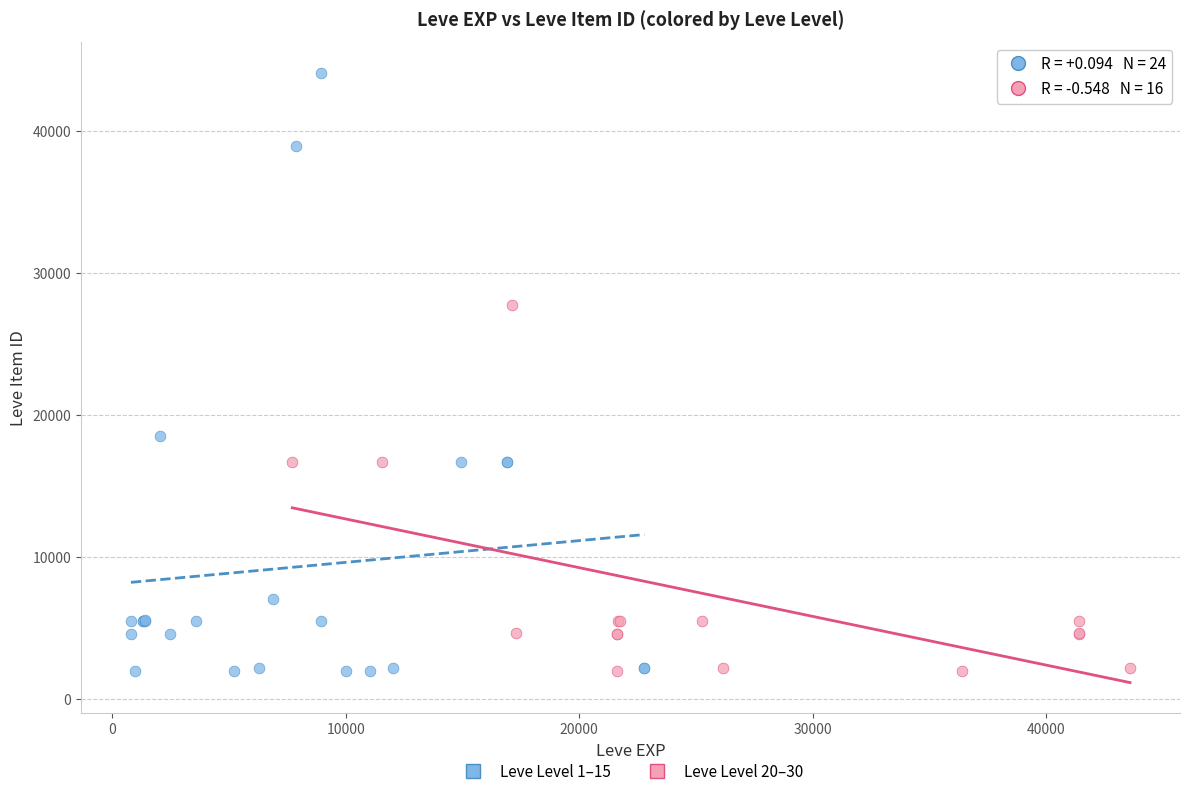

Which series contains the highest Y value?

Leve Level 1–15